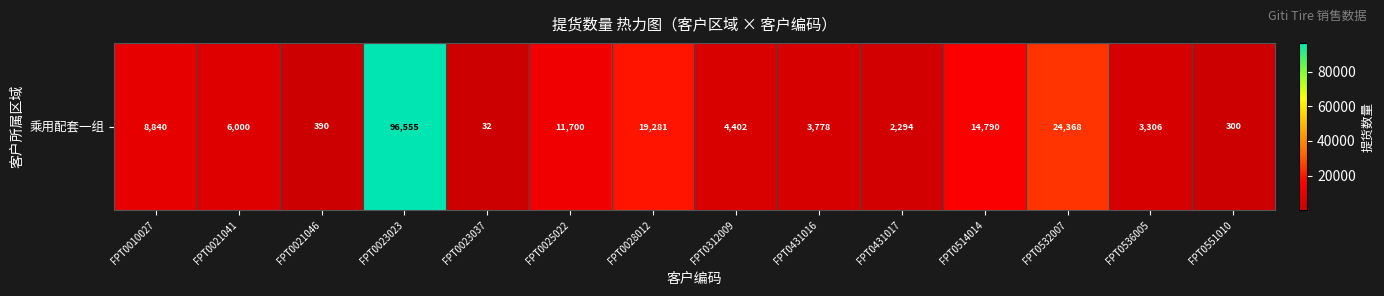

What is the smallest value displayed?

32